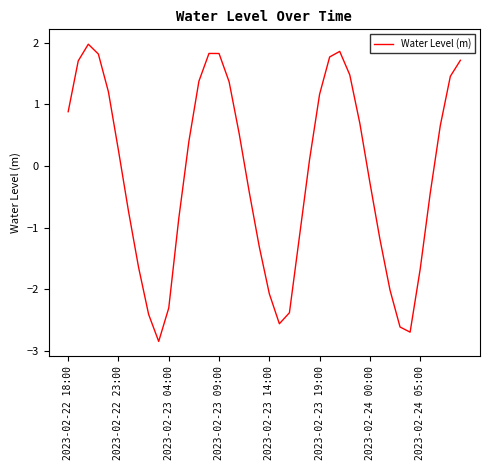

What is the maximum value shown in the chart?

2.0